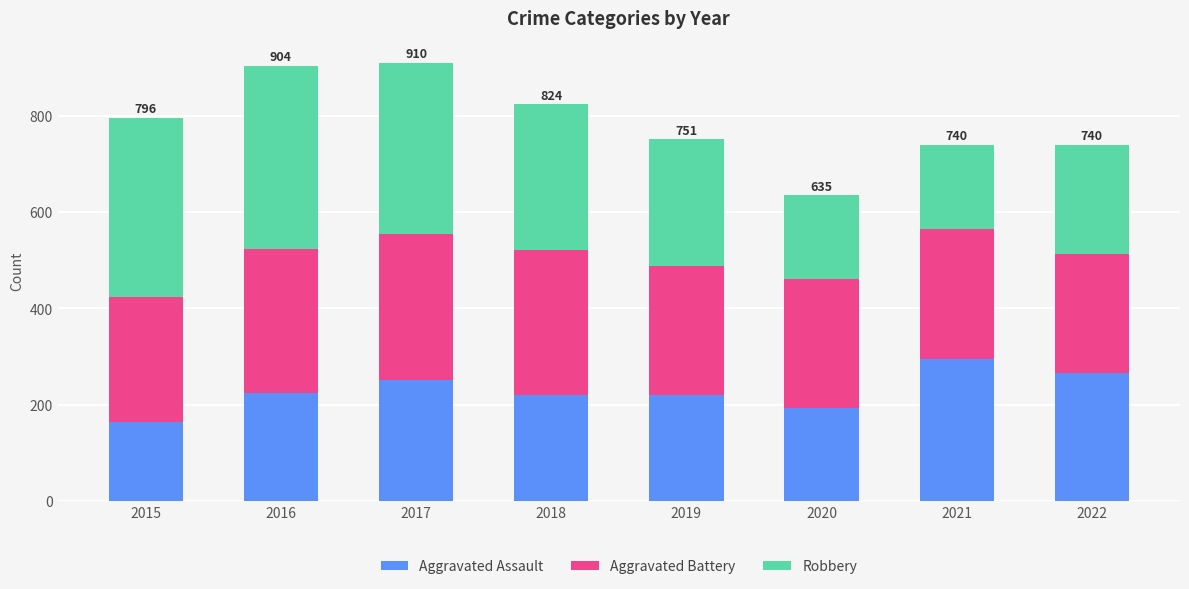

What is the total value across all series at 2020?

635